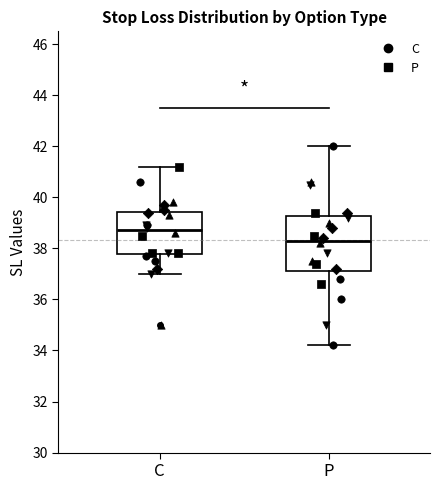

Reading left to right, read every box against the y-axis: the position of its median line, the range the box covers, and the ends of its whiskers. The values are not printed on the chart, so give them approximately, as read against the axis.

C: median 38.8, box 37.8 to 39.4, whiskers 37.0 to 41.2
P: median 38.4, box 37.2 to 39.2, whiskers 34.2 to 42.0